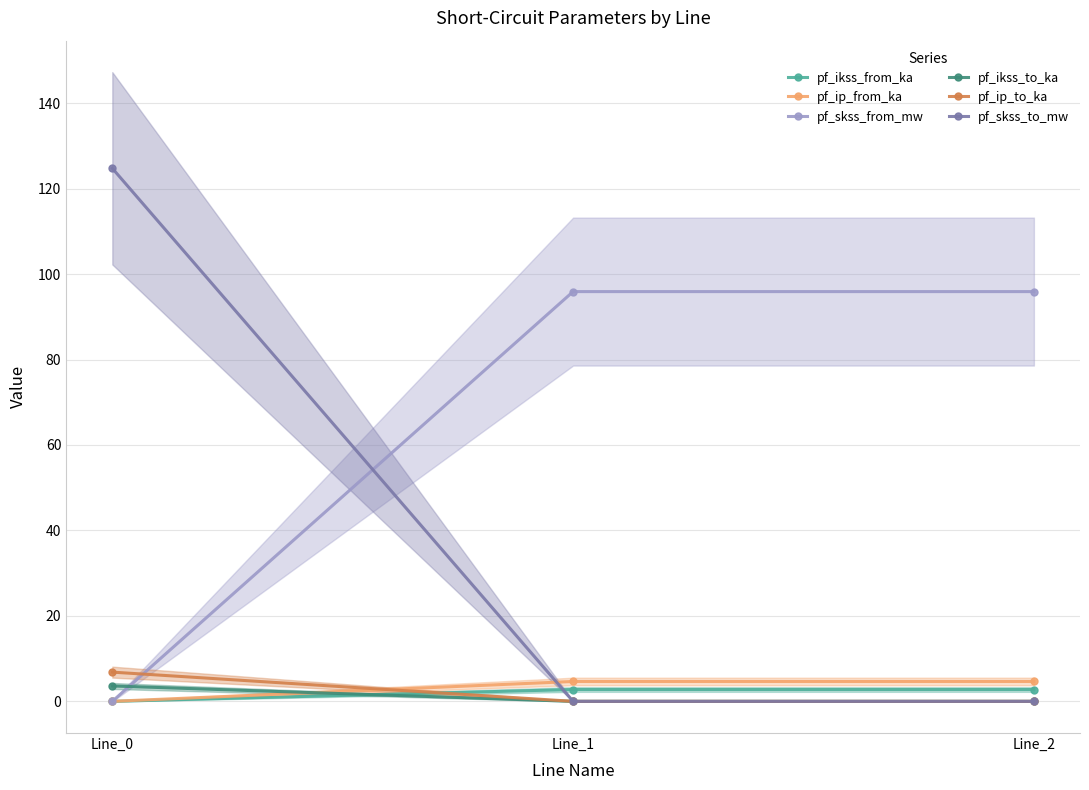

At which category does the chart reach its minimum across all series?

Line_0